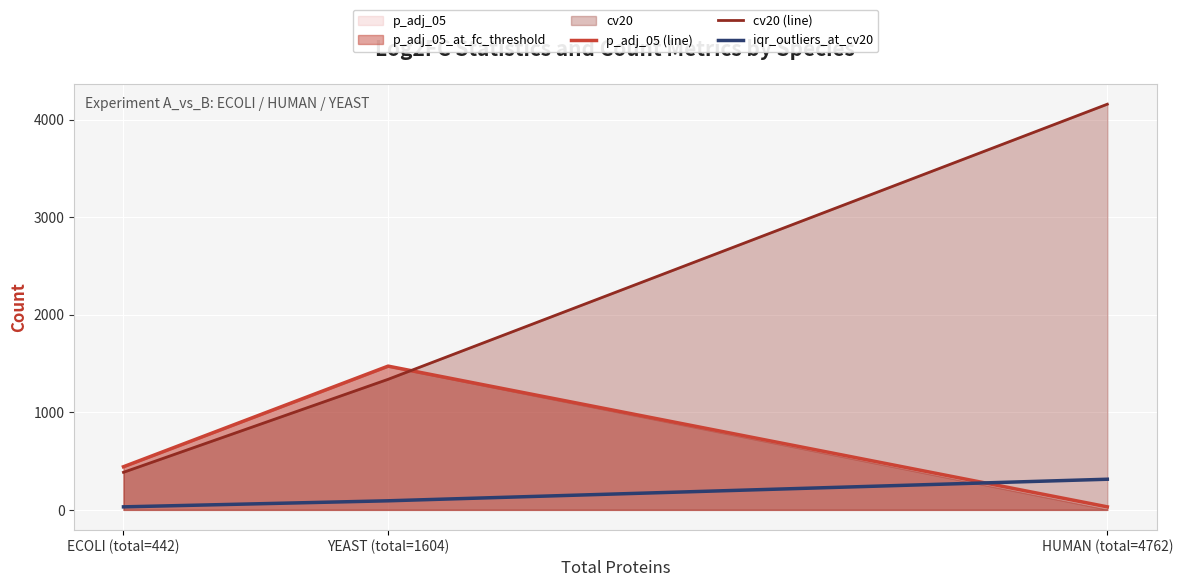

Reading left to right, transcribe all the data shown in this chart.

p_adj_05 (line): 442	1473	31
cv20 (line): 385	1338	4157
iqr_outliers_at_cv20: 31	93	314